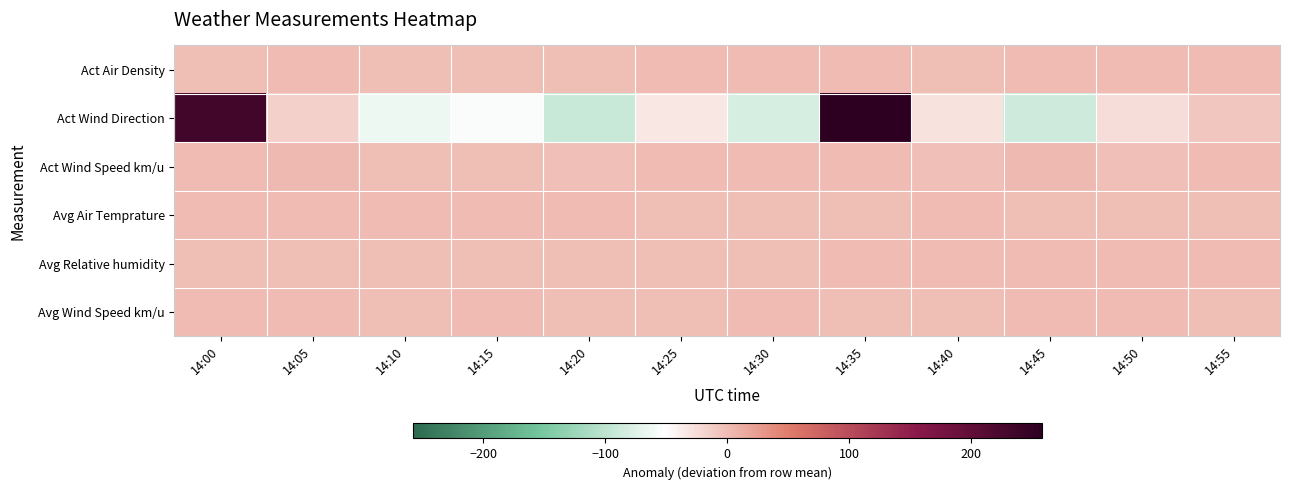

List the series in order of their peak value, lowest first.

Act Air Density, Avg Air Temprature, Avg Wind Speed km/u, Avg Relative humidity, Act Wind Speed km/u, Act Wind Direction